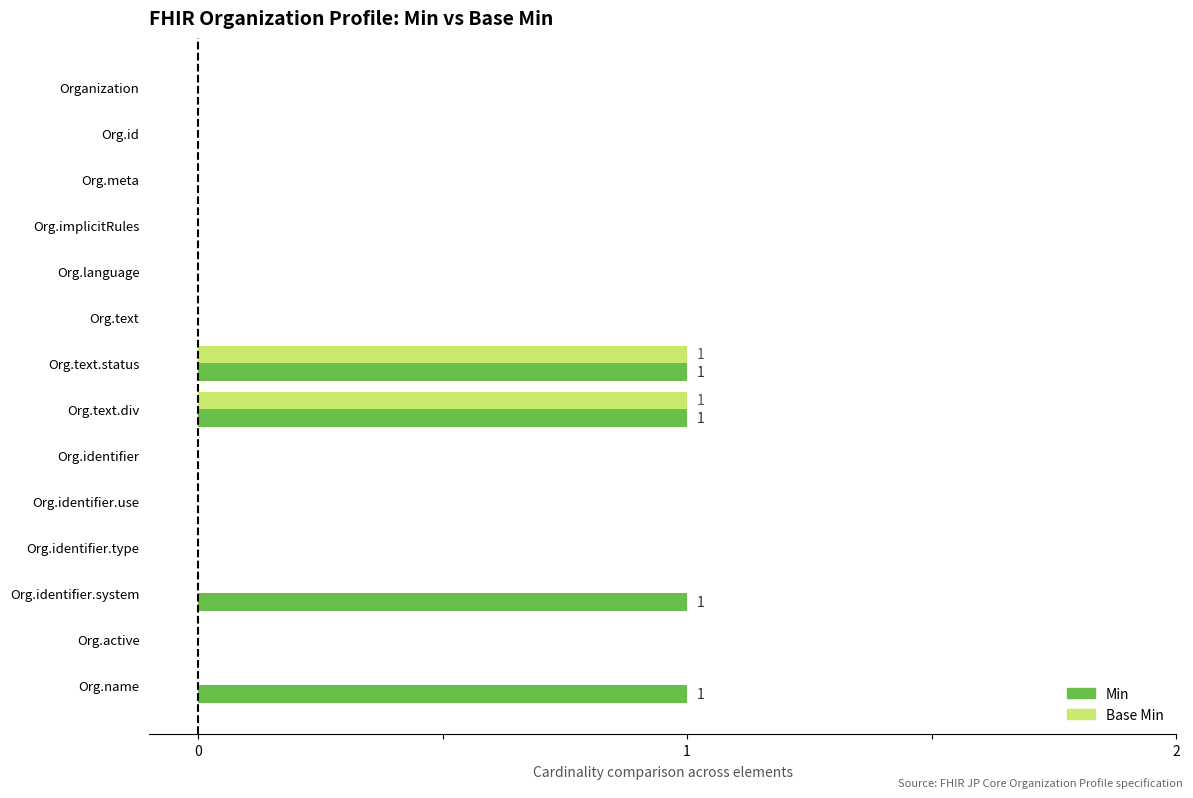

What is the sum of all Base Min values?

2